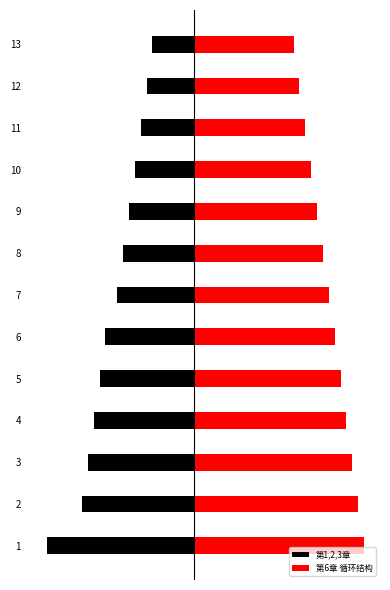

Between 6 and 10, which is larger?

10